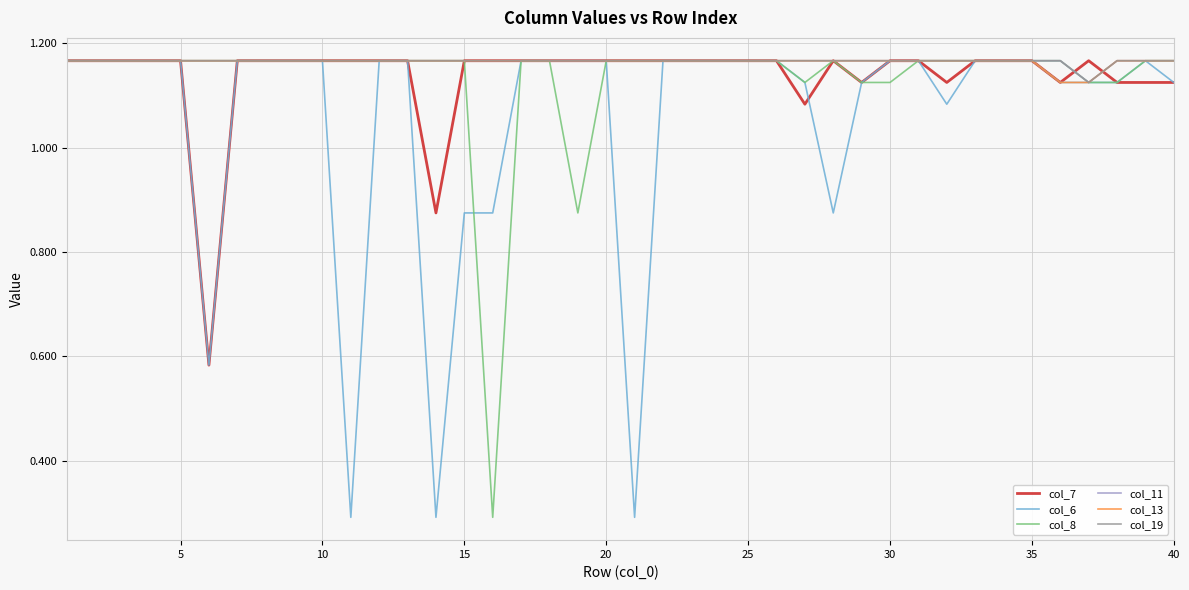

Does the chart have visible grid lines?

Yes